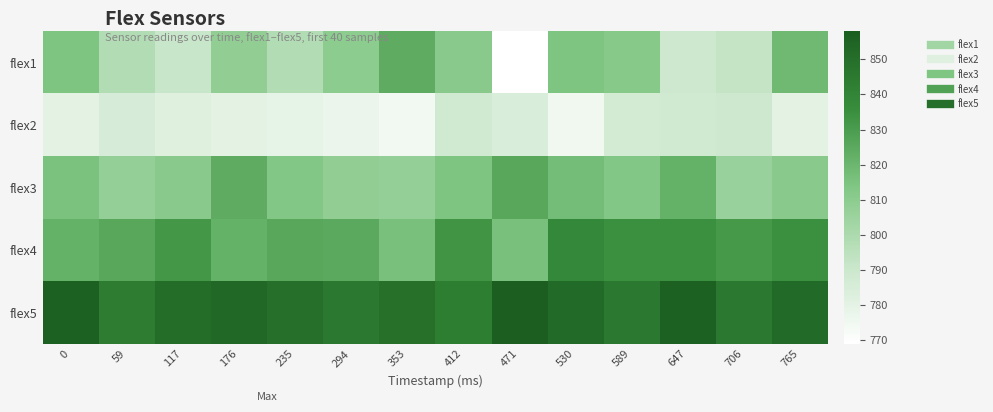

Reading left to right, list all the values displayed in this chart.

flex1: 0=814	59=798	117=791	176=808	235=798	294=810	353=824	412=811	471=769	530=814	589=812	647=789	706=792	765=819
flex2: 0=780	59=785	117=782	176=780	235=779	294=777	353=774	412=788	471=784	530=775	589=787	647=788	706=789	765=780
flex3: 0=815	59=807	117=811	176=824	235=813	294=808	353=807	412=814	471=826	530=817	589=813	647=822	706=806	765=811
flex4: 0=822	59=826	117=832	176=822	235=826	294=825	353=816	412=833	471=816	530=838	589=835	647=835	706=831	765=835
flex5: 0=856	59=844	117=851	176=853	235=850	294=845	353=849	412=843	471=858	530=852	589=845	647=856	706=845	765=852